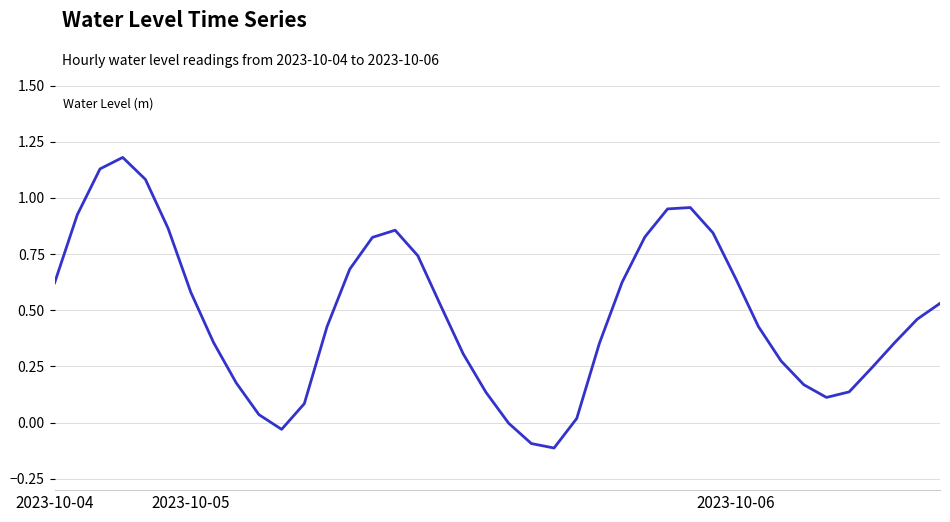

What is the sum of all values?

19.2